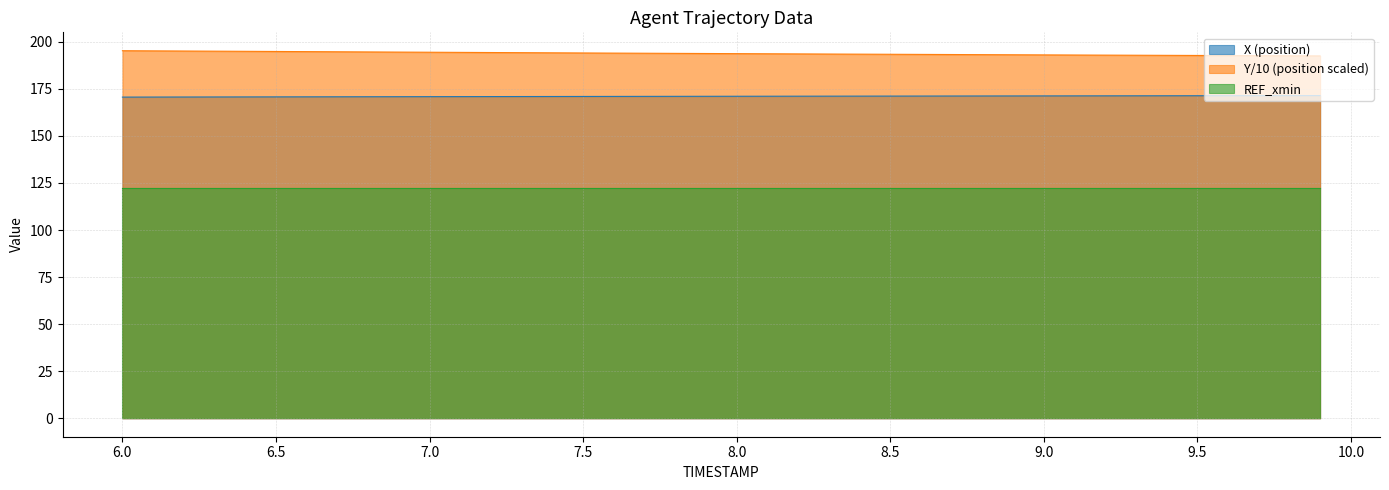

What is the greatest value displayed?

195.2